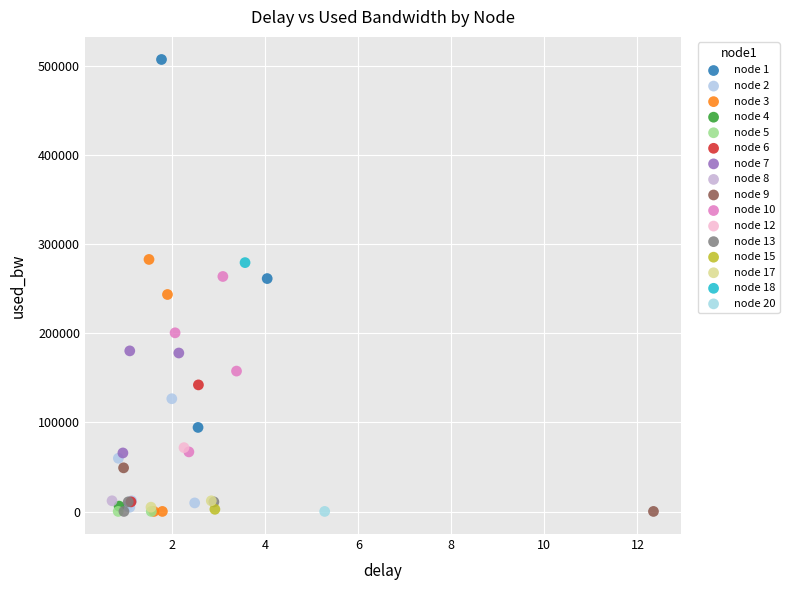

What are all the series names shown in the legend?

node 1, node 2, node 3, node 4, node 5, node 6, node 7, node 8, node 9, node 10, node 12, node 13, node 15, node 17, node 18, node 20